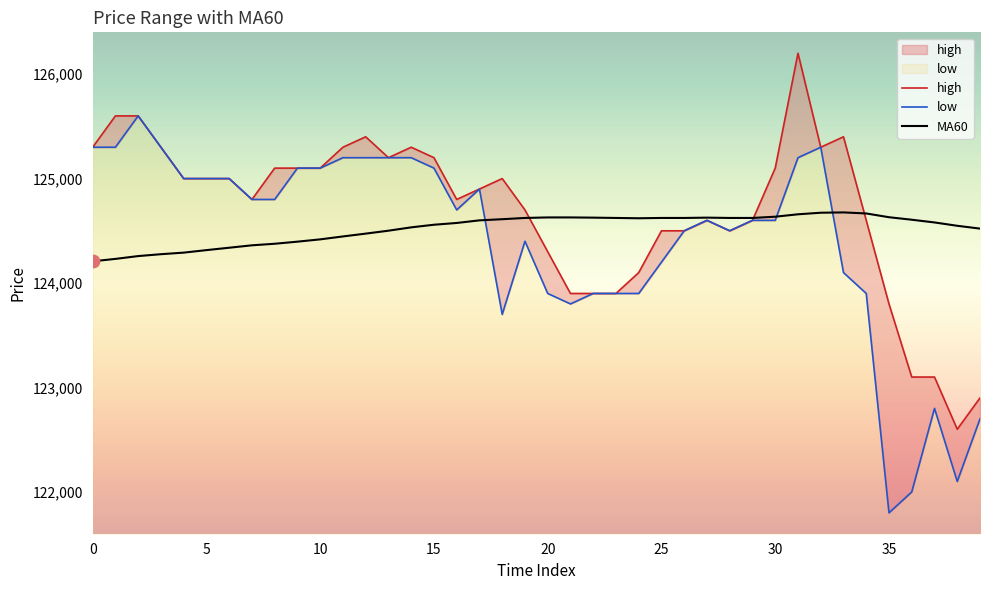

Which series has the largest Y range (max minus min)?

low